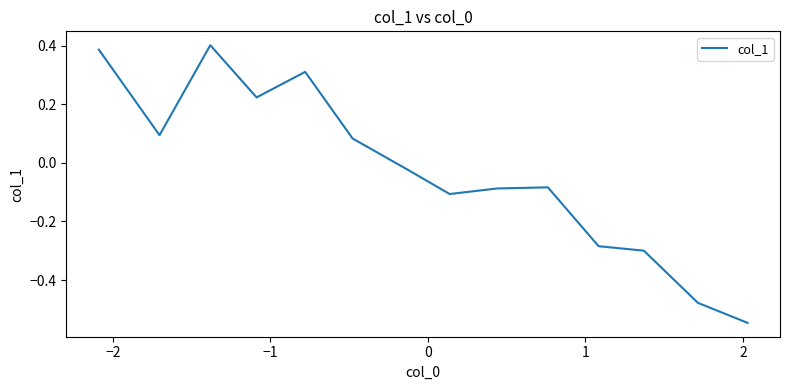

Count the number of categories in the chart.

14